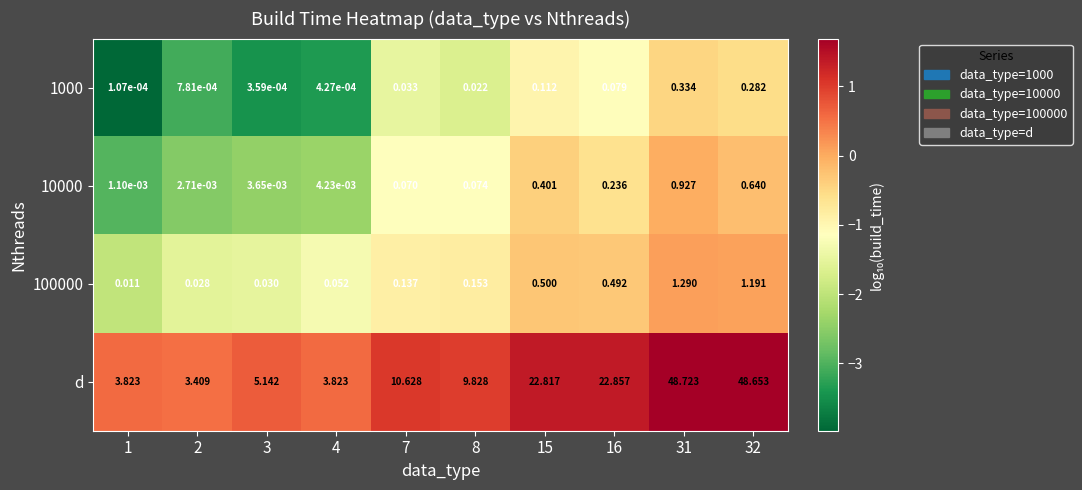

How many categories are shown in the chart?

10